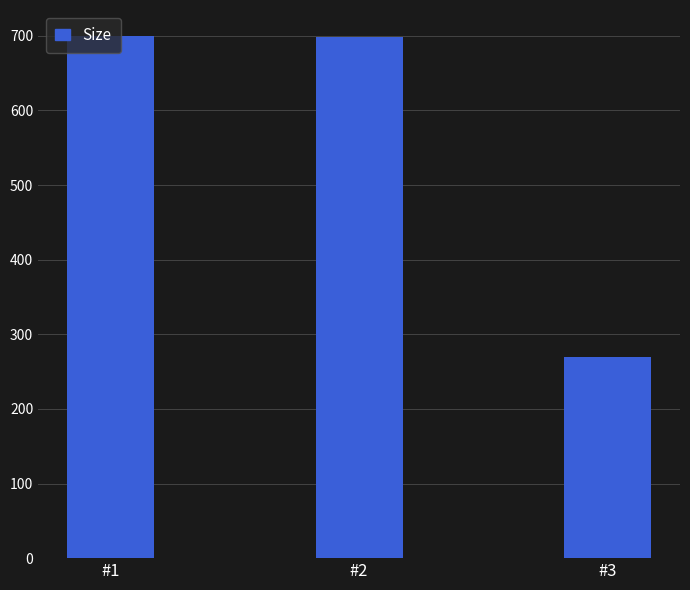

What is the sum of the values at #1 and #2?

1397.7